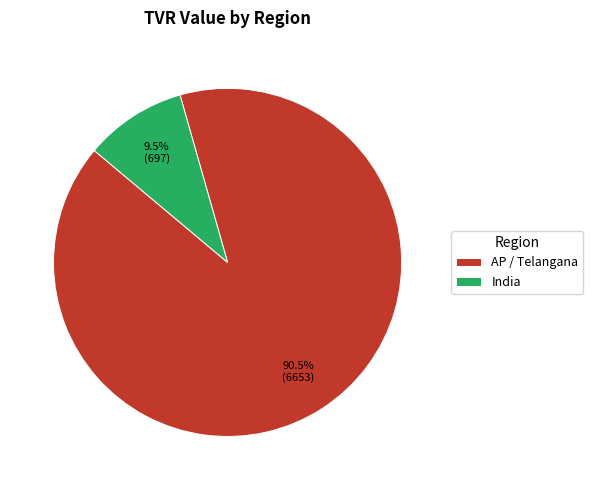

Between AP / Telangana and India, which is larger?

AP / Telangana